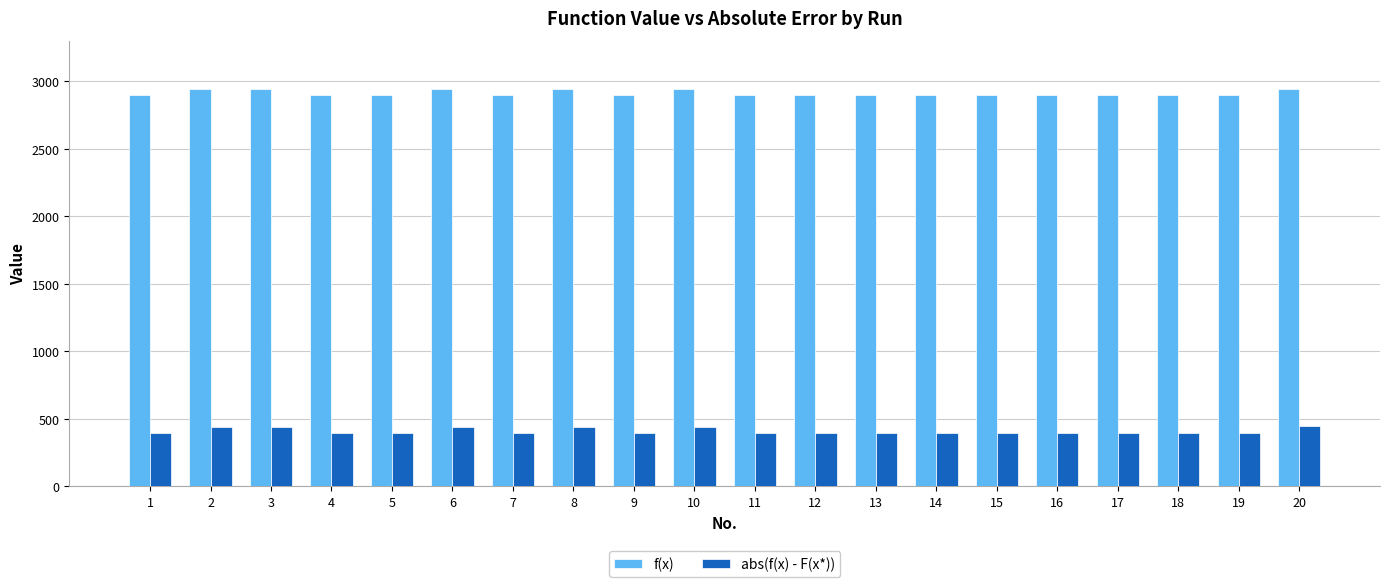

How many distinct data groups are displayed?

2